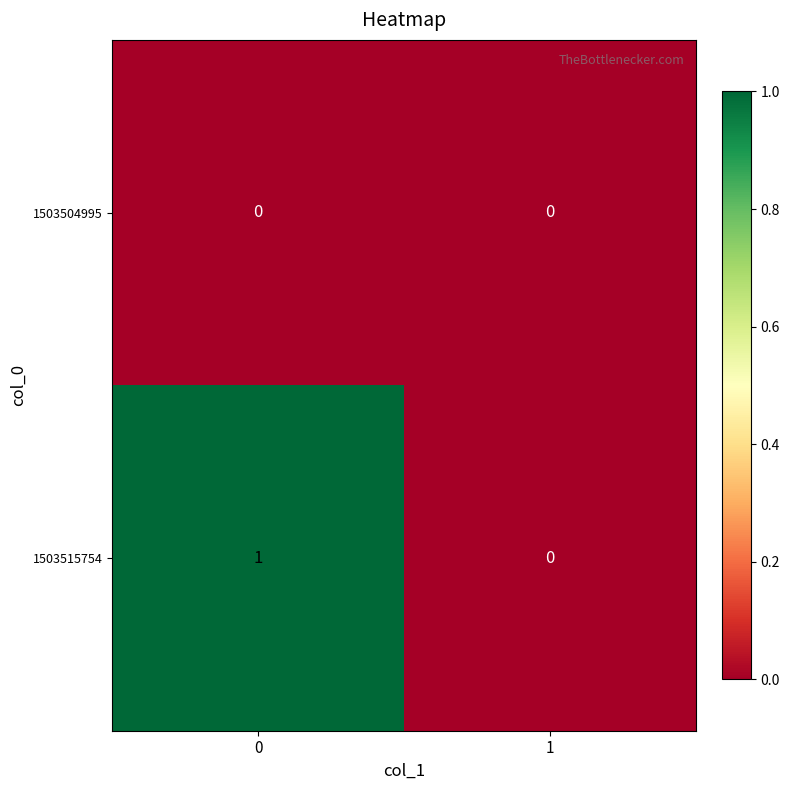

Which series has the largest total across all categories?

1503515754